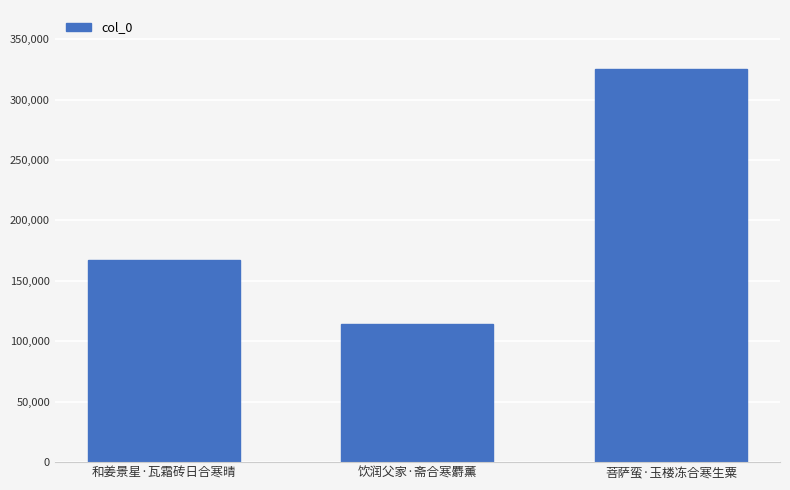

How many values are below 167685?

1